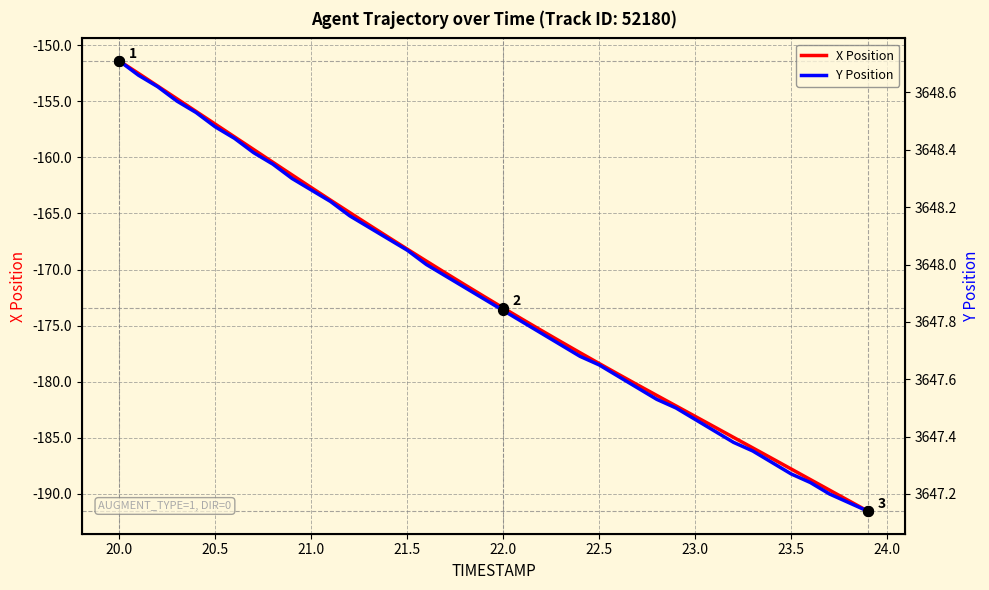

Which category has the highest value in the X Position series?

20.0